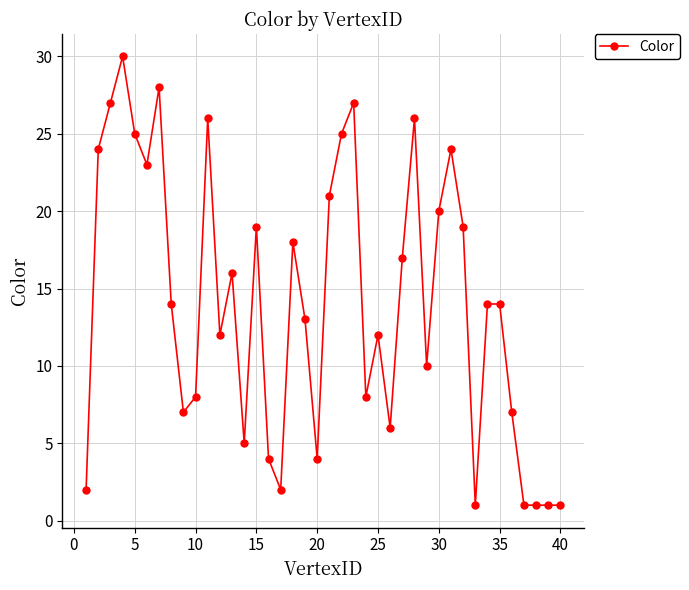

What is the greatest value displayed?

30